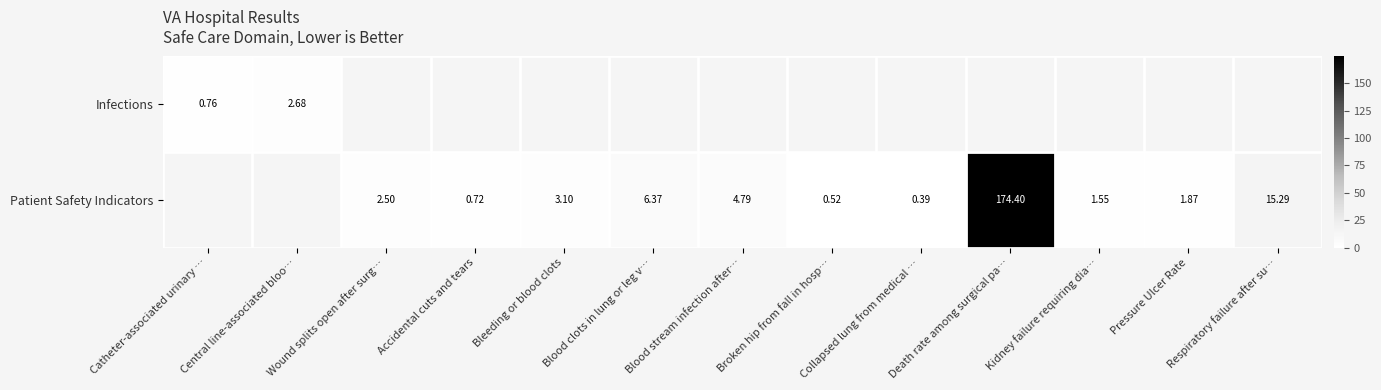

List the labels in order of Infections value, smallest first.

Catheter-associated urinary …, Central line-associated bloo…, Wound splits open after surg…, Accidental cuts and tears, Bleeding or blood clots, Blood clots in lung or leg v…, Blood stream infection after…, Broken hip from fall in hosp…, Collapsed lung from medical …, Death rate among surgical pa…, Kidney failure requiring dia…, Pressure Ulcer Rate, Respiratory failure after su…